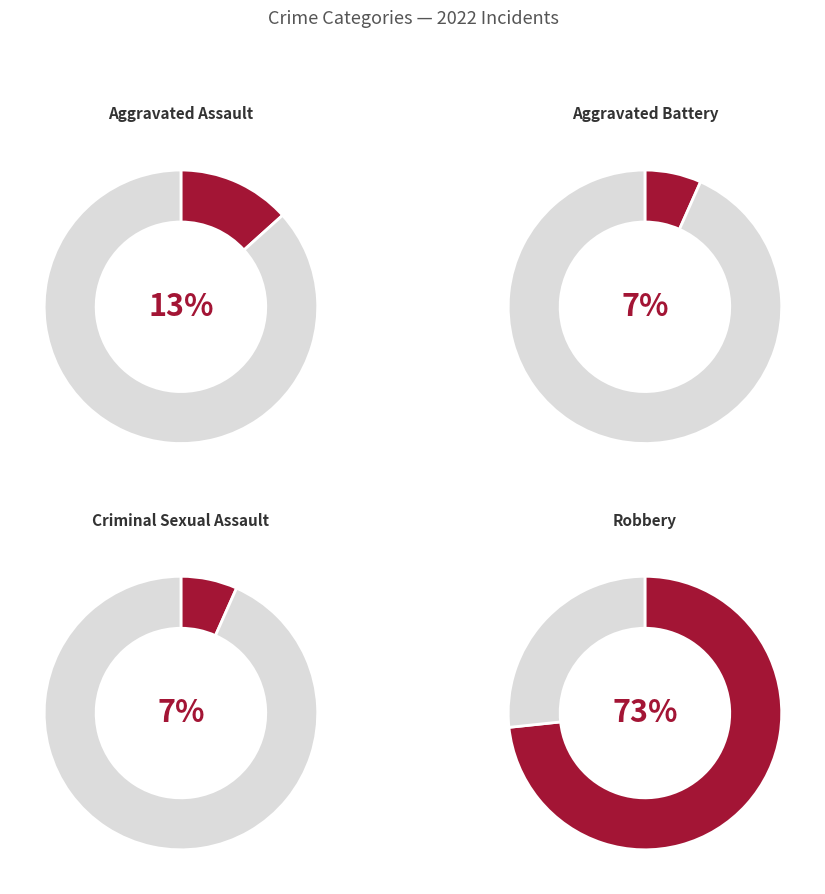

Which slice is the largest?

Robbery